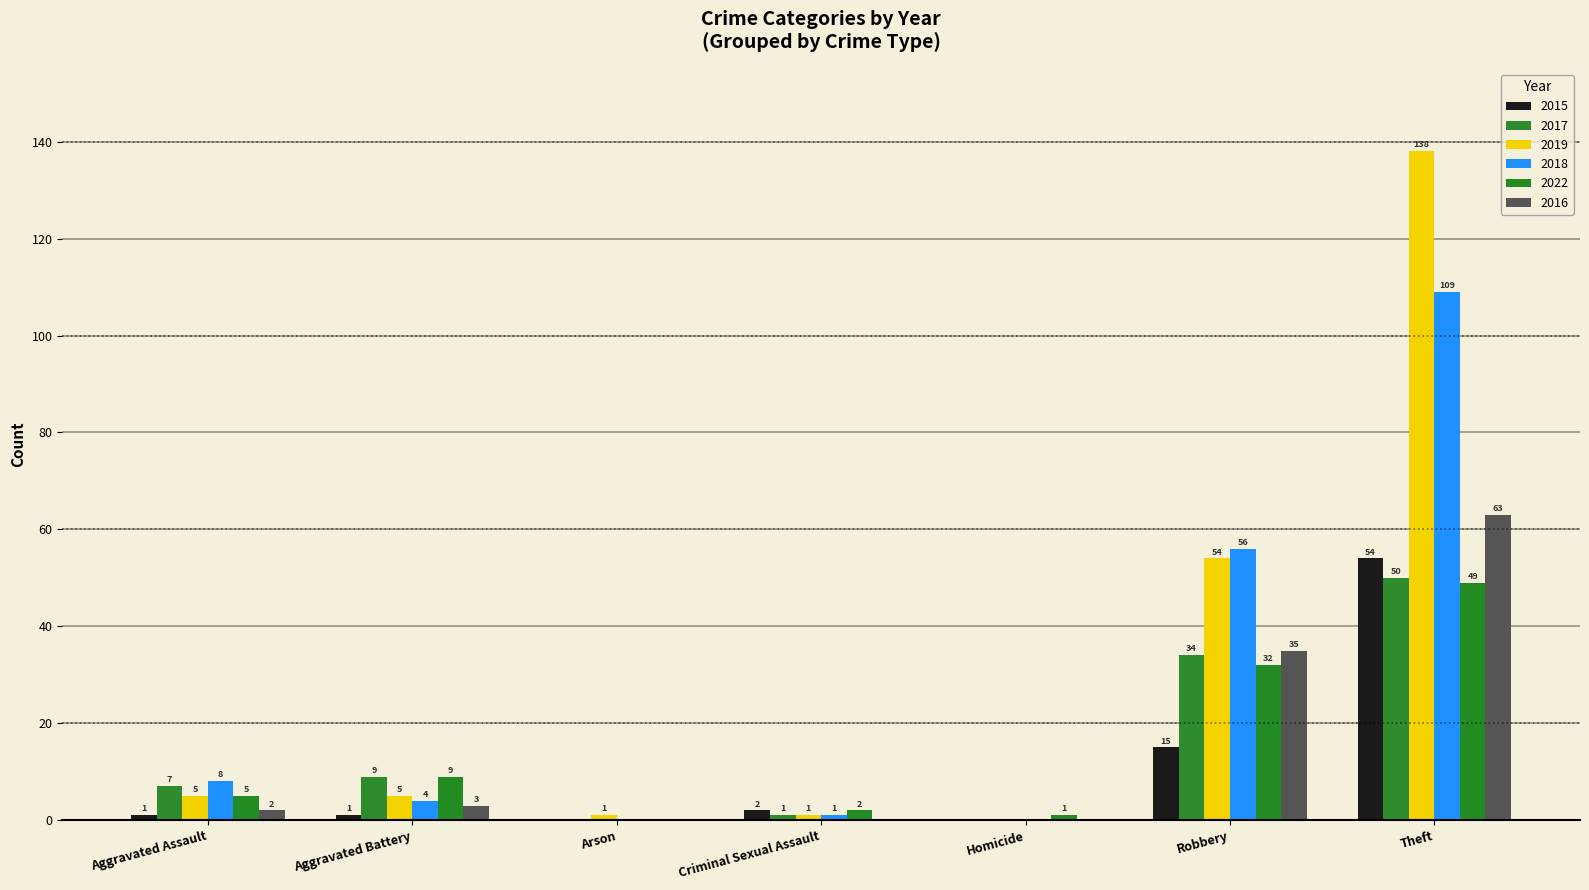

How many positive values does the 2015 series have?

5